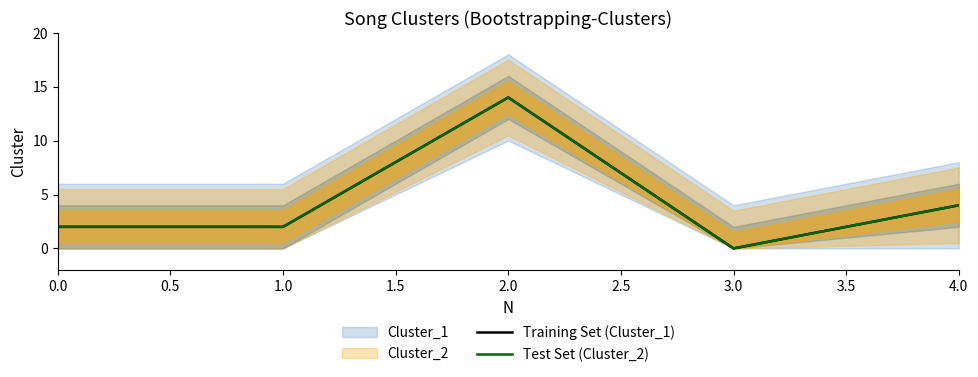

Reading left to right, what are all the values shown in this chart?

Training Set (Cluster_1): 2	2	14	0	4
Test Set (Cluster_2): 2	2	14	0	4